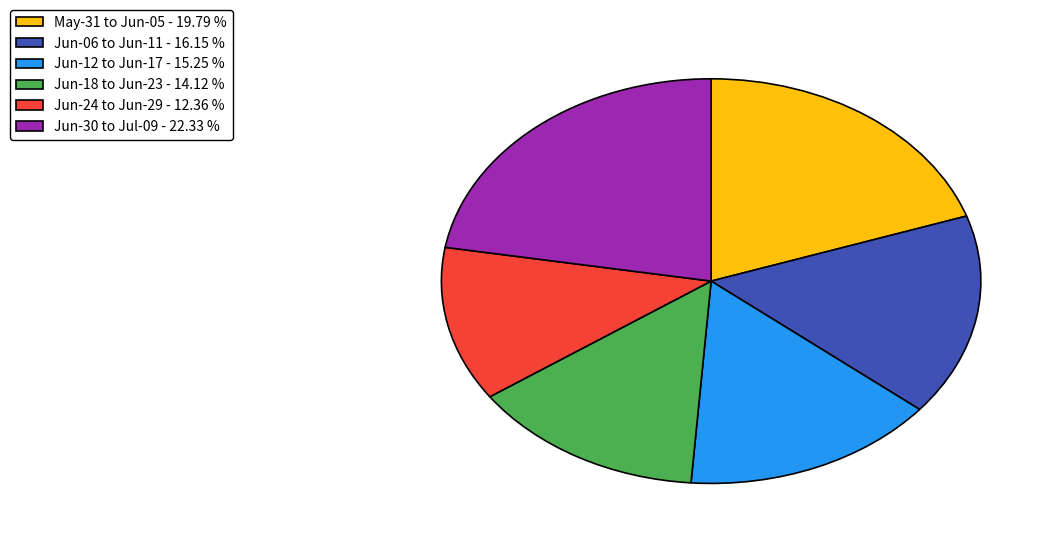

Combined, do Jun-18 to Jun-23 - 14.12 % and Jun-24 to Jun-29 - 12.36 % account for over 50%?

No